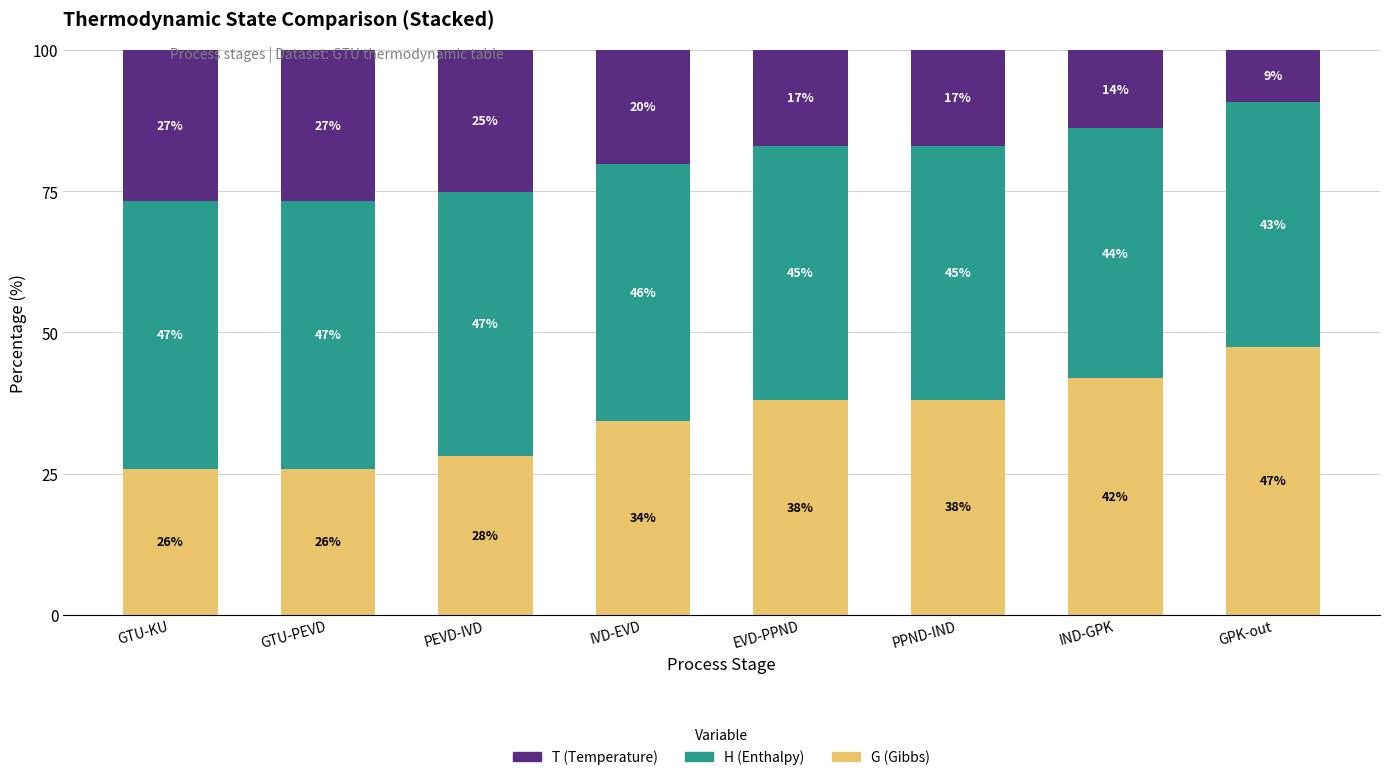

What is the total value across all series at IND-GPK?

100.0